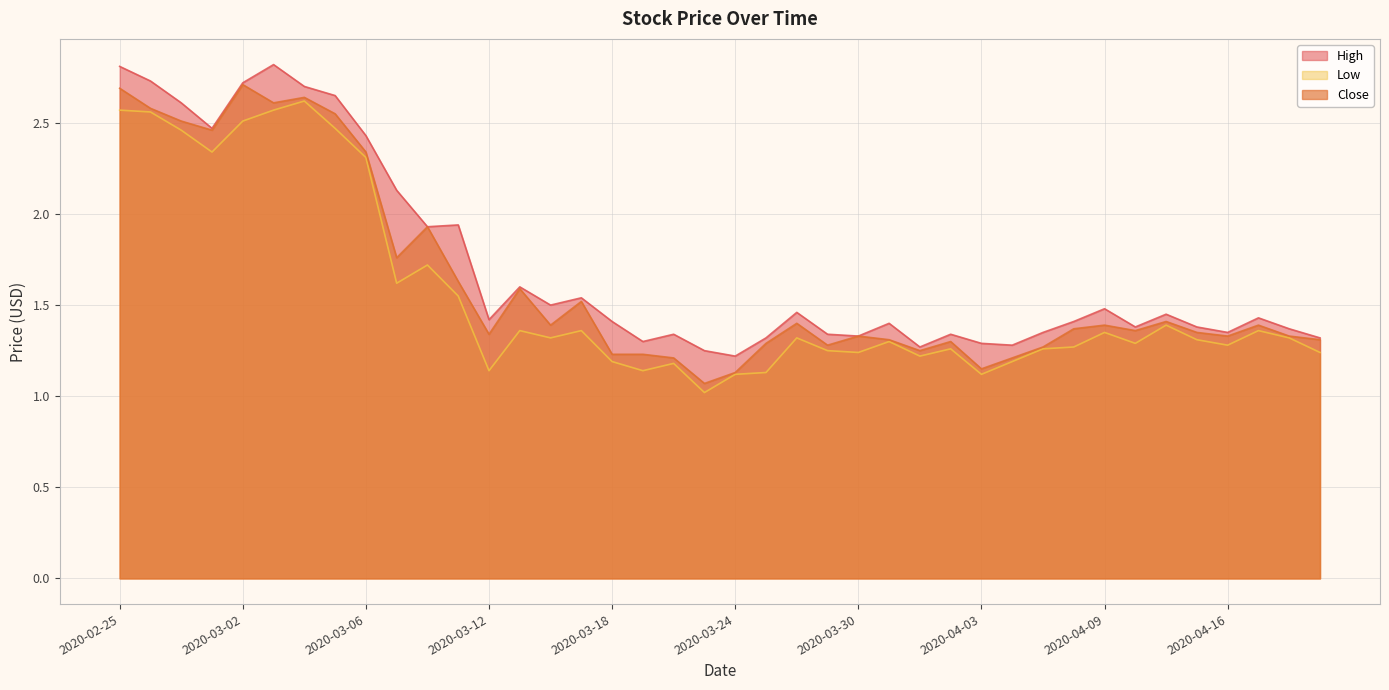

What are all the series names shown in the legend?

High, Low, Close